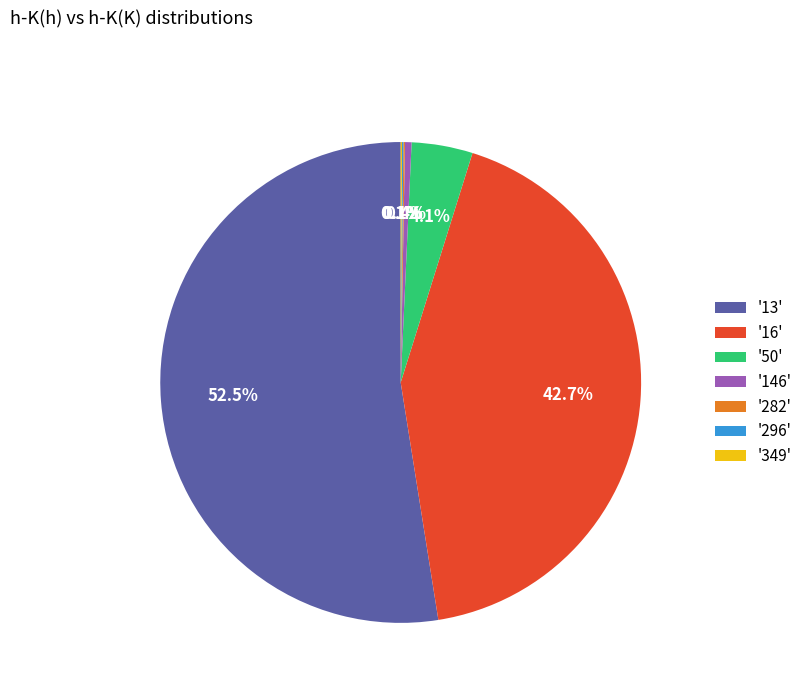

To the nearest percent, what is the difference between the largest and smallest slice percentages?

52%